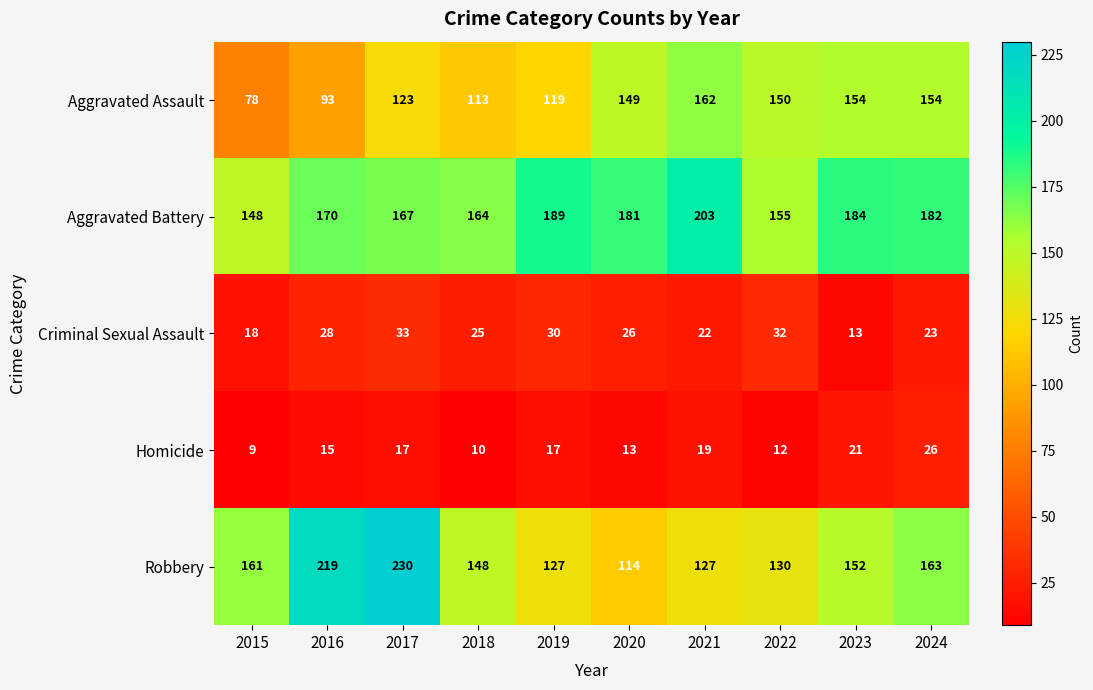

What is the difference between the Aggravated Assault values at 2017 and 2023?

31